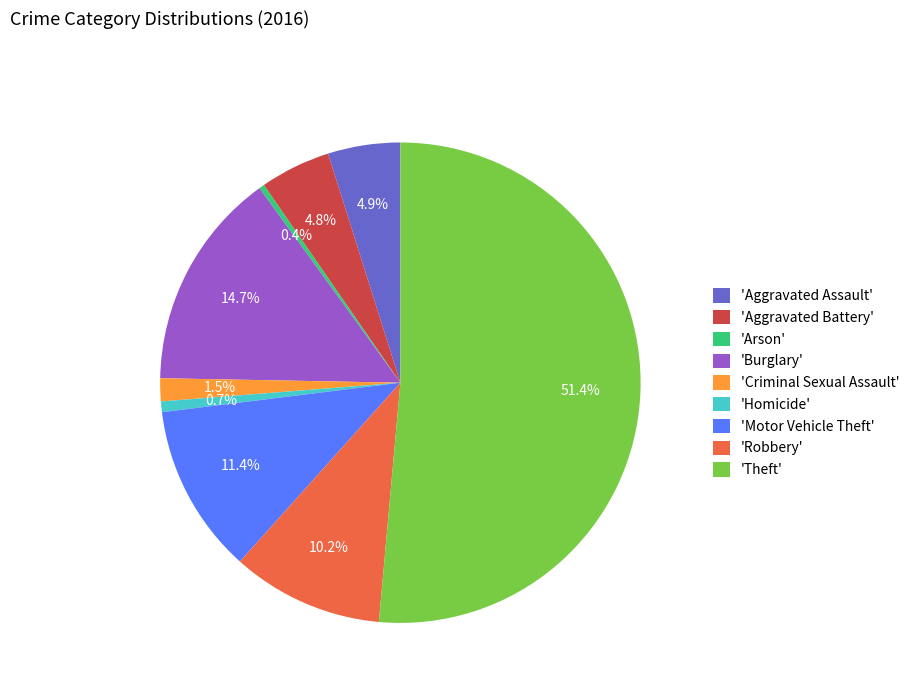

To the nearest percent, what is the average slice percentage?

11%